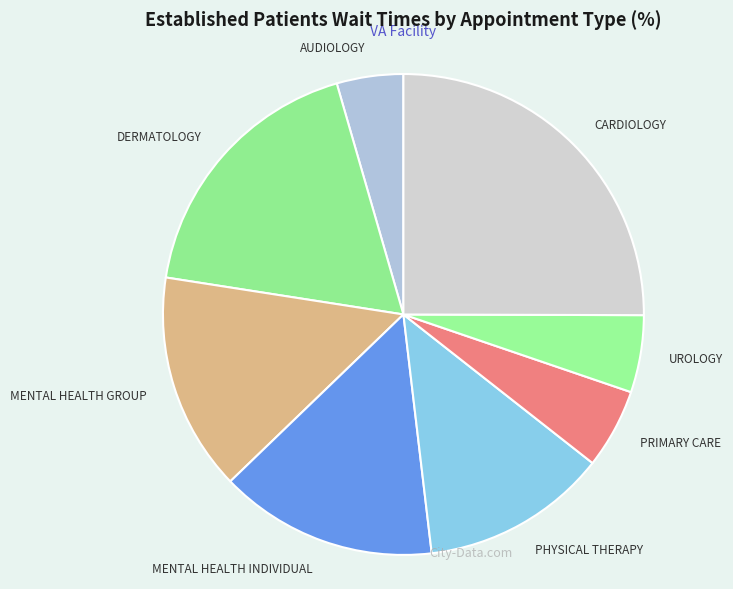

True or false: PRIMARY CARE accounts for 5% of the total.

True